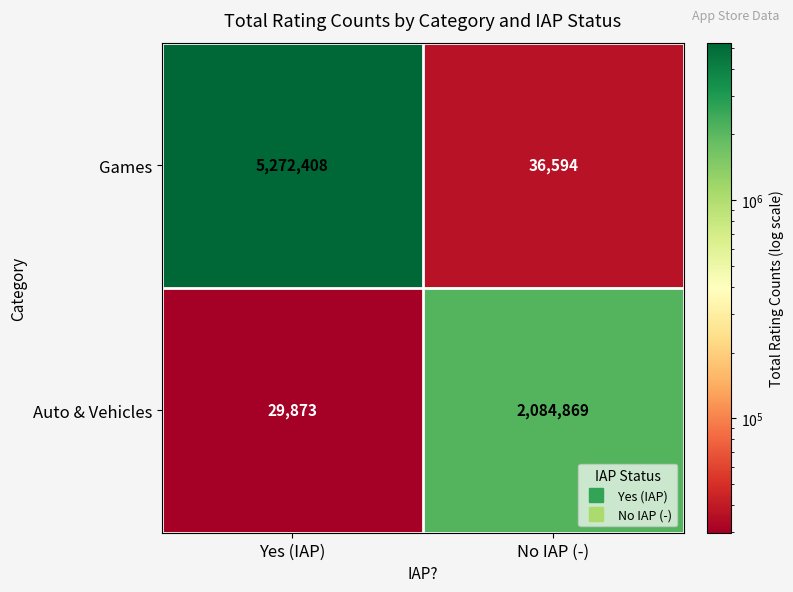

Is it true that Auto & Vehicles equals 2084869 at No IAP (-)?

True